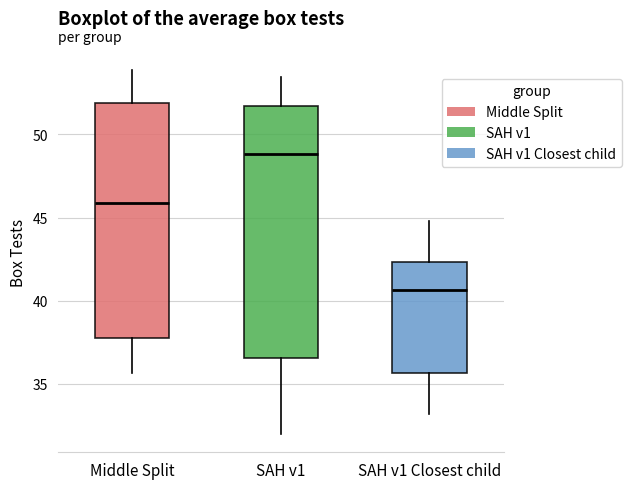

Comparing the boxes themselves (not the whiskers), which one is the tallest?

SAH v1